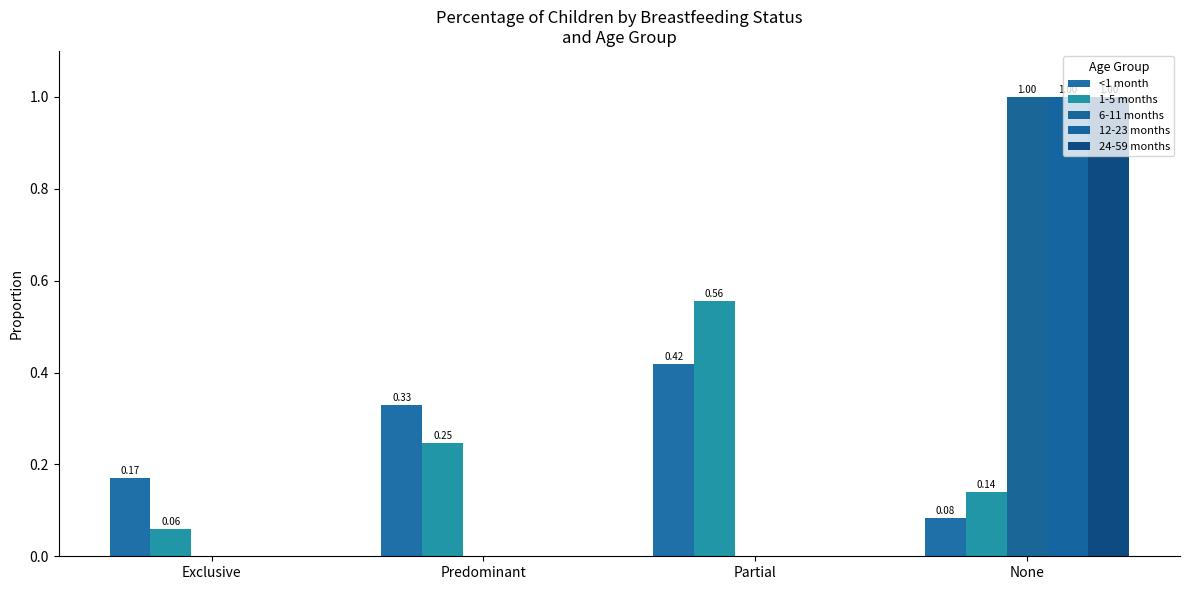

At which category is the sum across all series the highest?

None